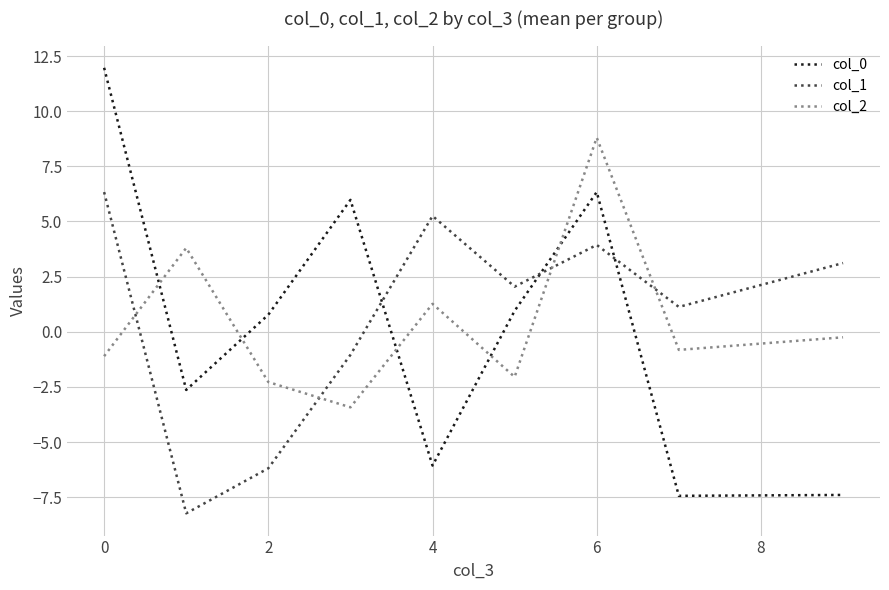

What is the minimum value shown in the chart?

-8.2